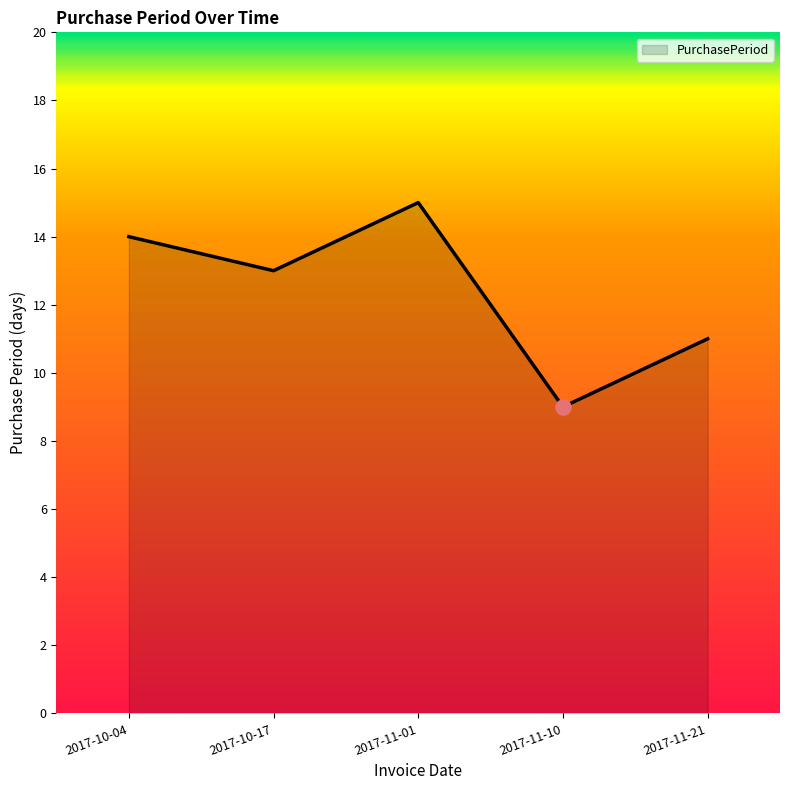

Approximately how many times larger is the value at 2017-10-17 compared to 2017-11-21?

1.2